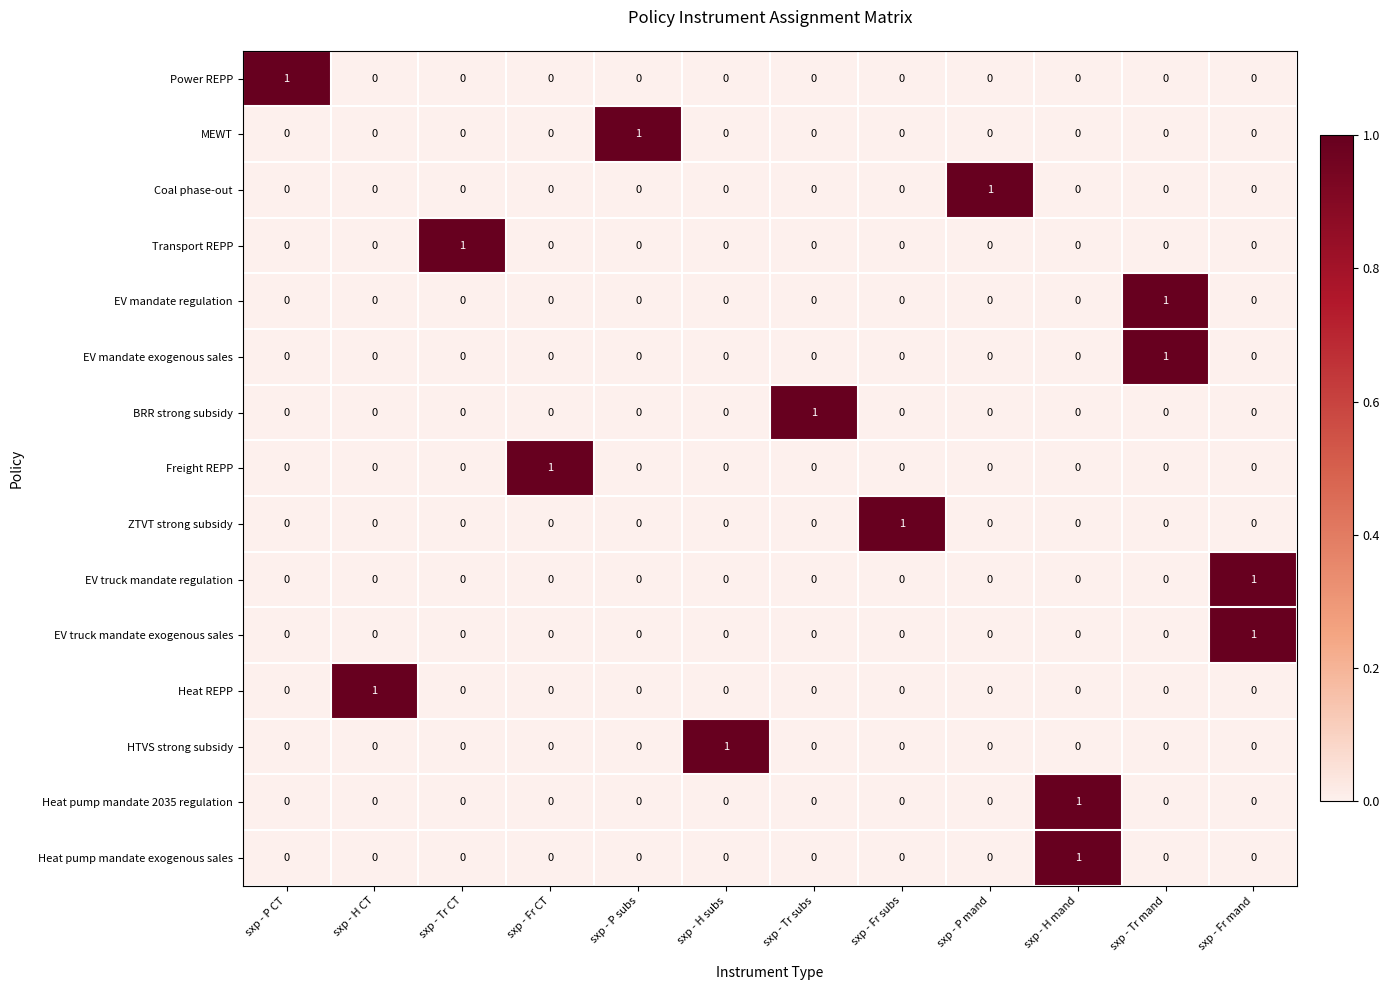

Which category has the highest value in the MEWT series?

sxp - P subs